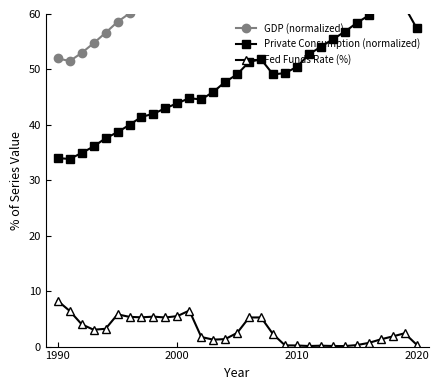

True or false: Fed Funds Rate (%) has more than 0 points higher than both neighbors.

True